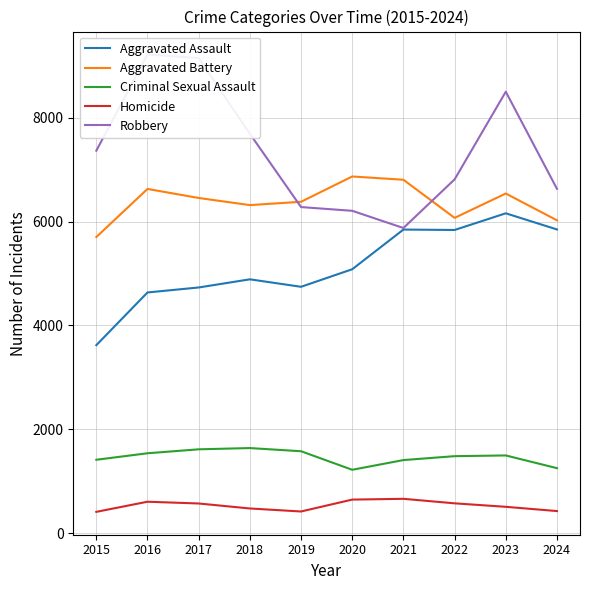

True or false: Robbery has a value of 11166 at 2024.

False